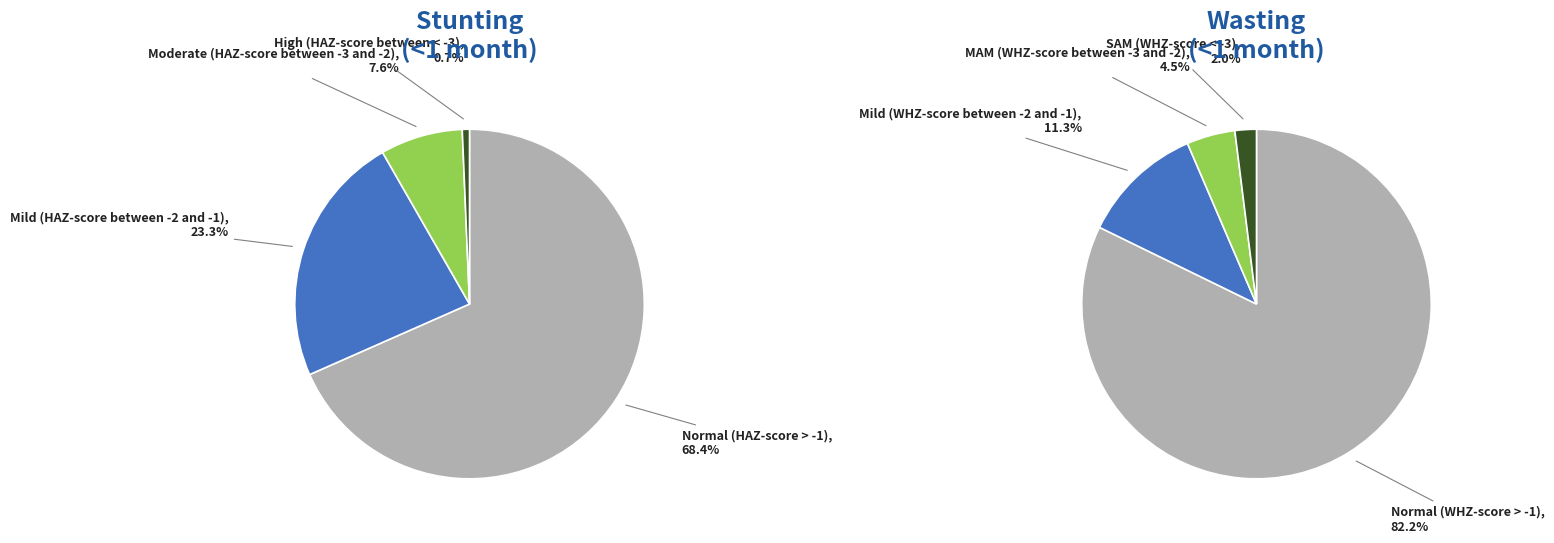

Which series has the largest range (max minus min)?

Wasting